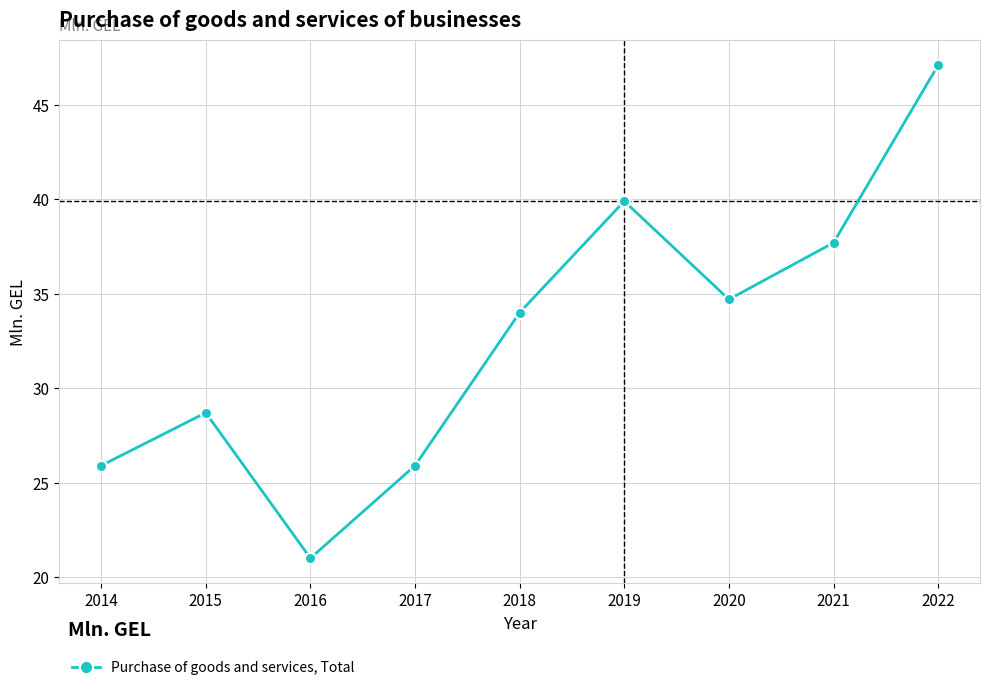

How many interior local peaks (higher than both neighbors) does the data have?

2